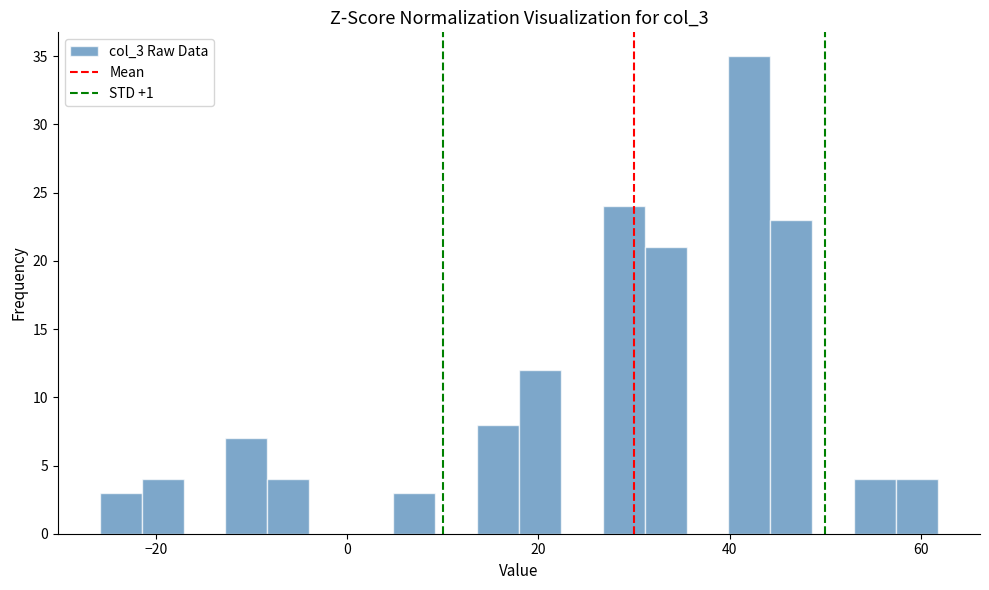

Read against the x-axis, roughly where is the centre of the tallest bar?

42